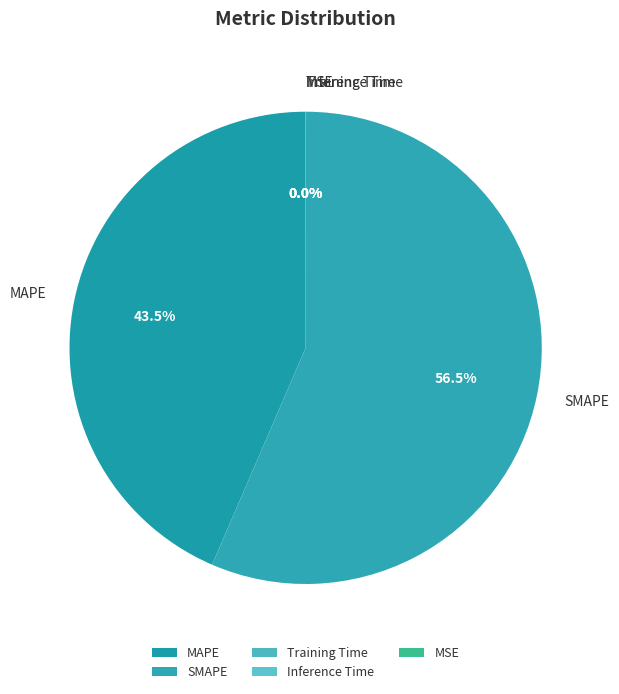

To the nearest percent, what is the average slice percentage?

20%